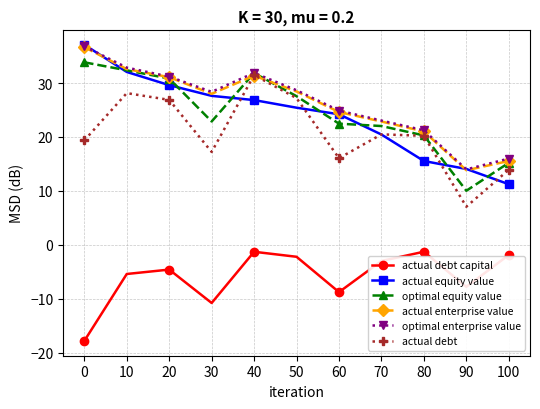

In optimal equity value, how many points are lower than both neighbors (excluding endpoints)?

2